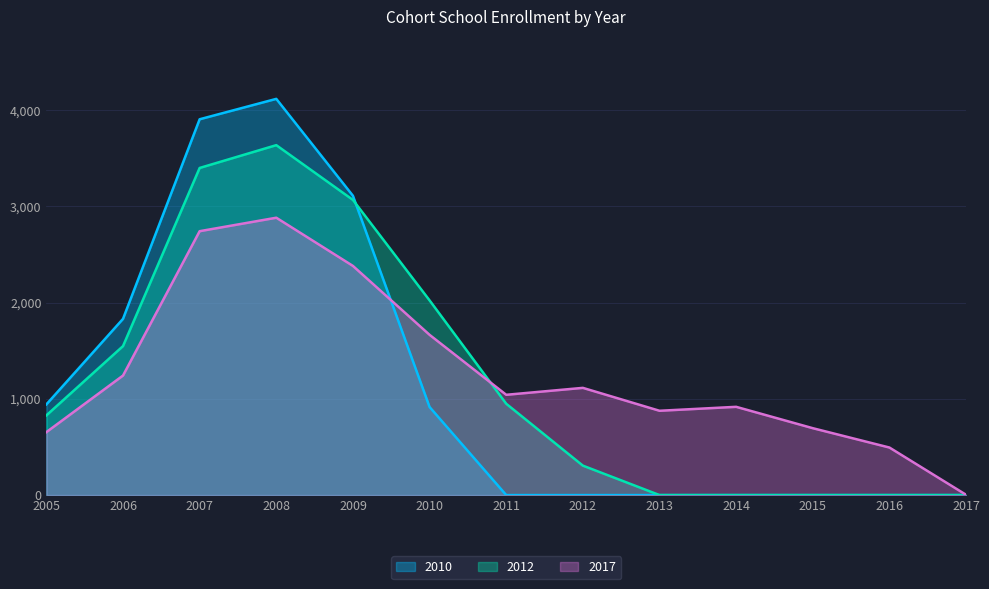

Between 2014 and 2016, which series saw the biggest shift?

2017